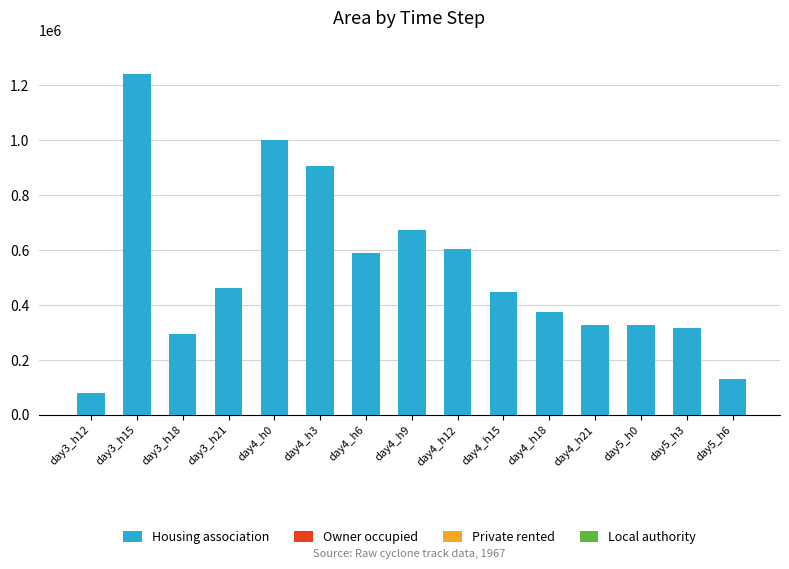

What is the sum of all values?

7770000